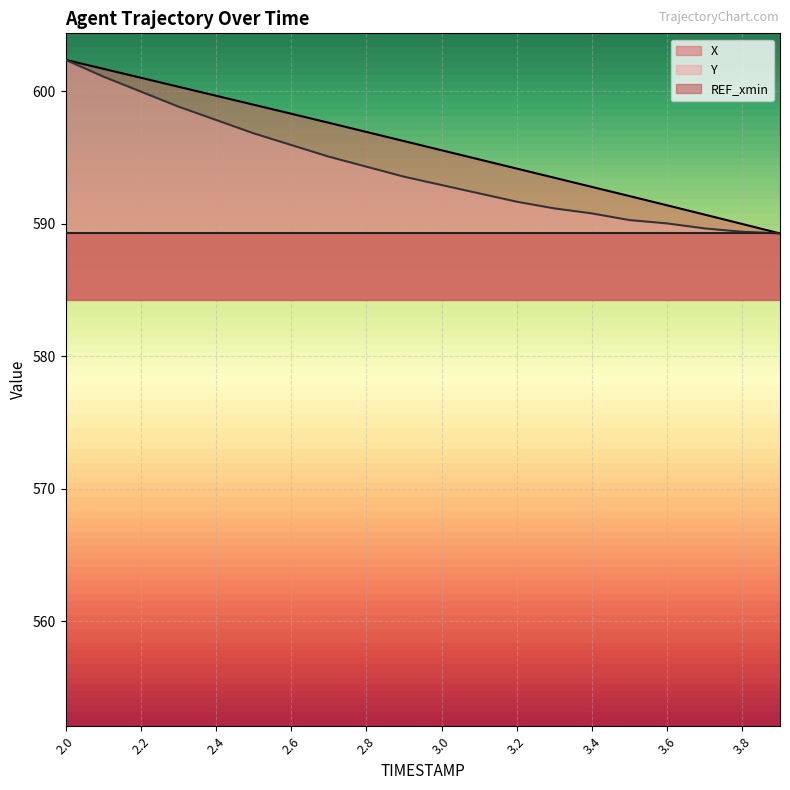

True or false: Y has a value of 993.2 at 2.0.

False